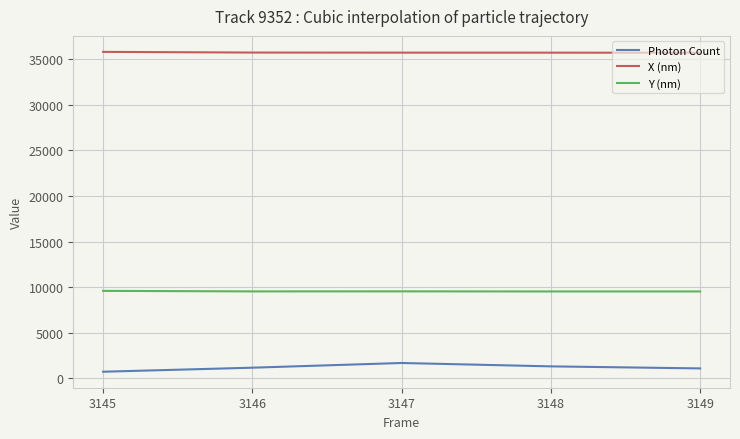

List the series in order of their overall mean, lowest first.

Photon Count, Y (nm), X (nm)